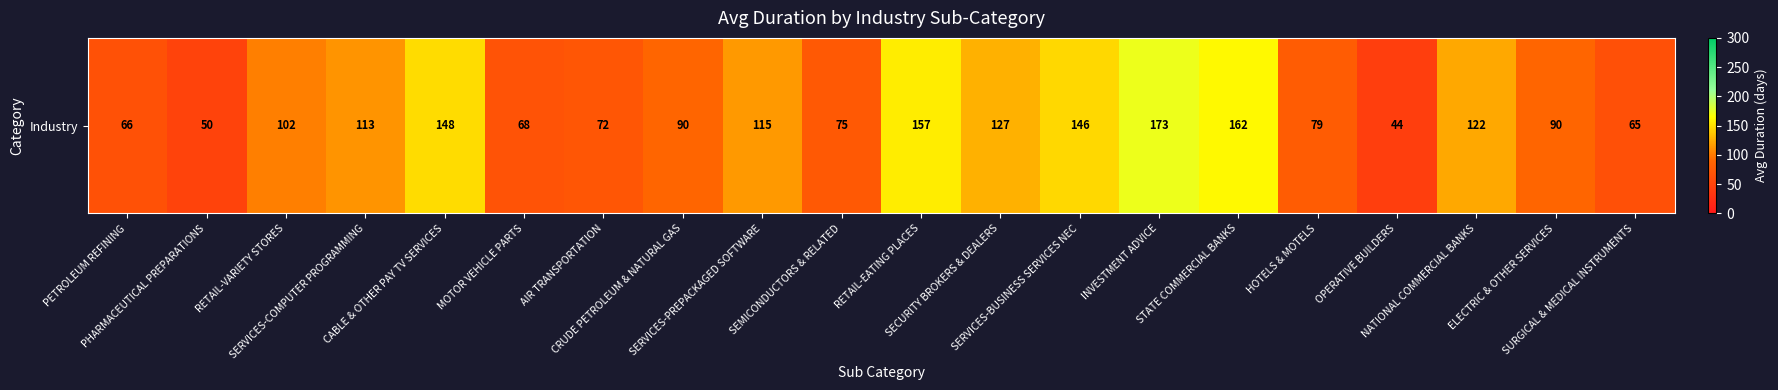

What is the sum of the values at SERVICES-COMPUTER PROGRAMMING and PETROLEUM REFINING?

179